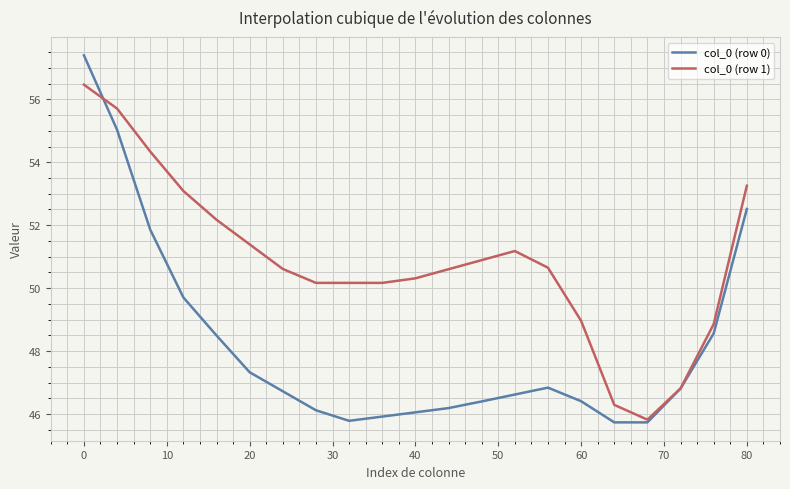

Which series has the largest range (max minus min)?

col_0 (row 0)